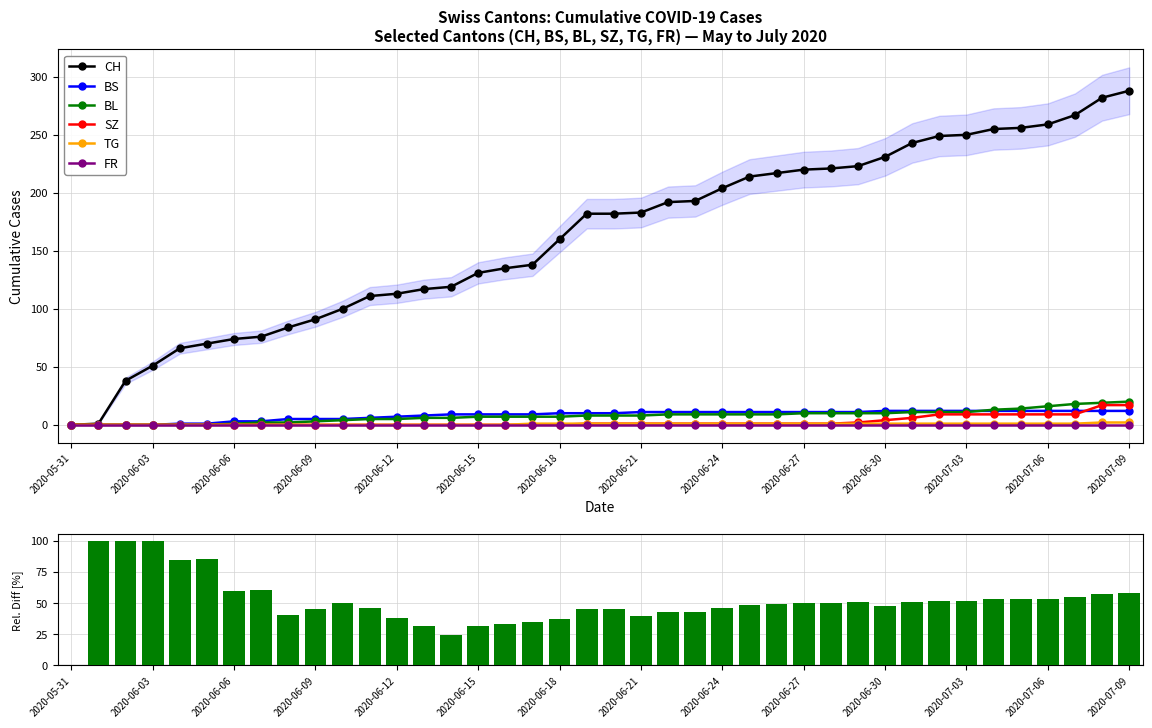

Is the value of BS at 2020-06-01 greater than the value of CH at 2020-06-21?

No